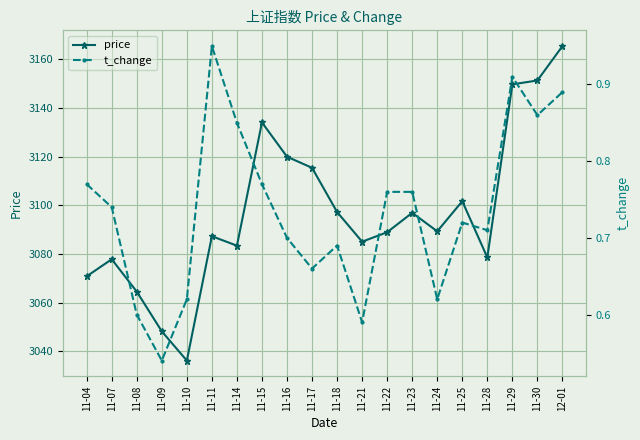

True or false: price has more than 1 points higher than both neighbors.

True